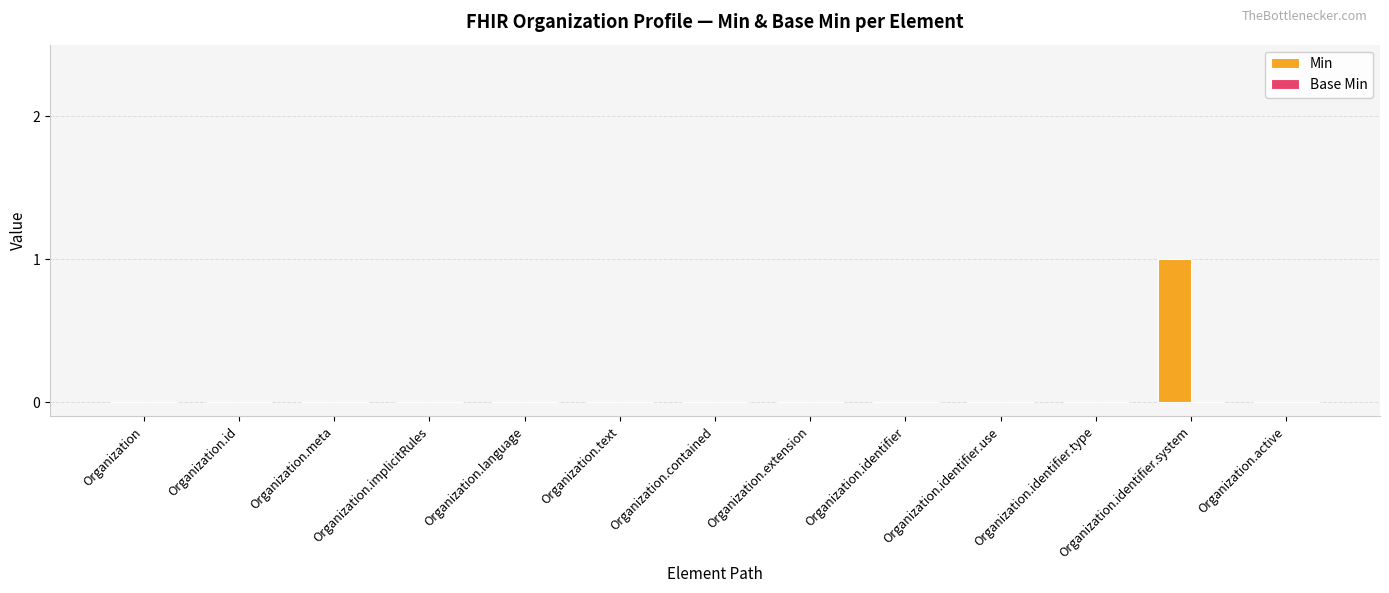

Which category has the highest value across all series?

Organization.identifier.system